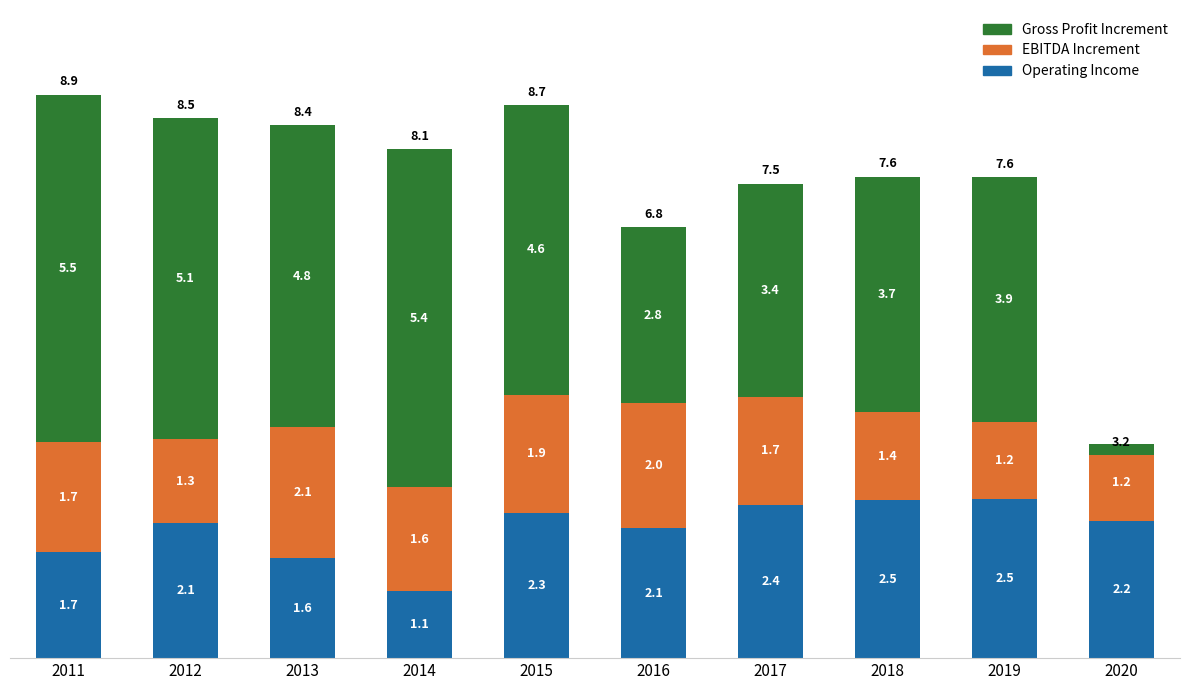

What is the maximum value shown in the chart?

5.5